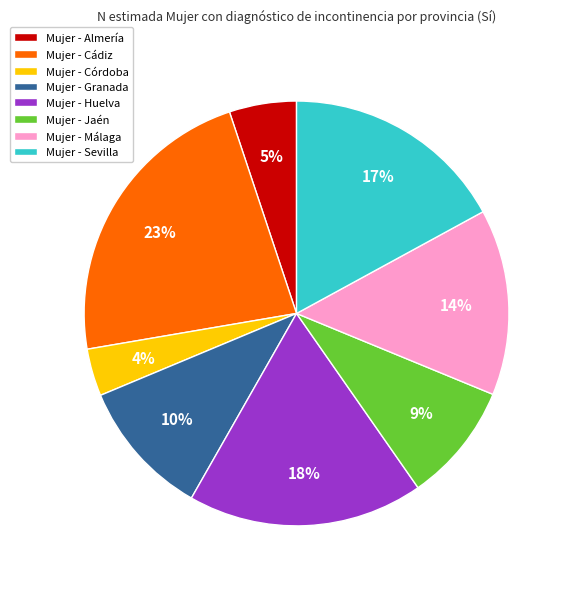

Which has a higher value, Mujer - Huelva or Mujer - Málaga?

Mujer - Huelva